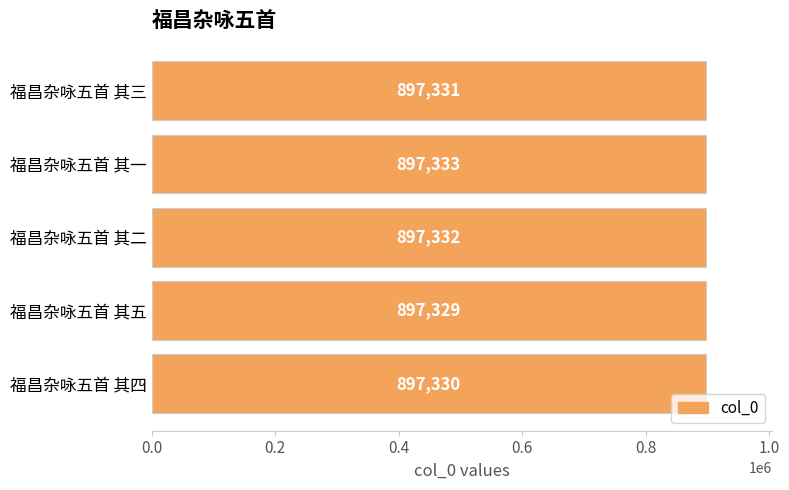

Count the values in the range 897330 to 897332.

3